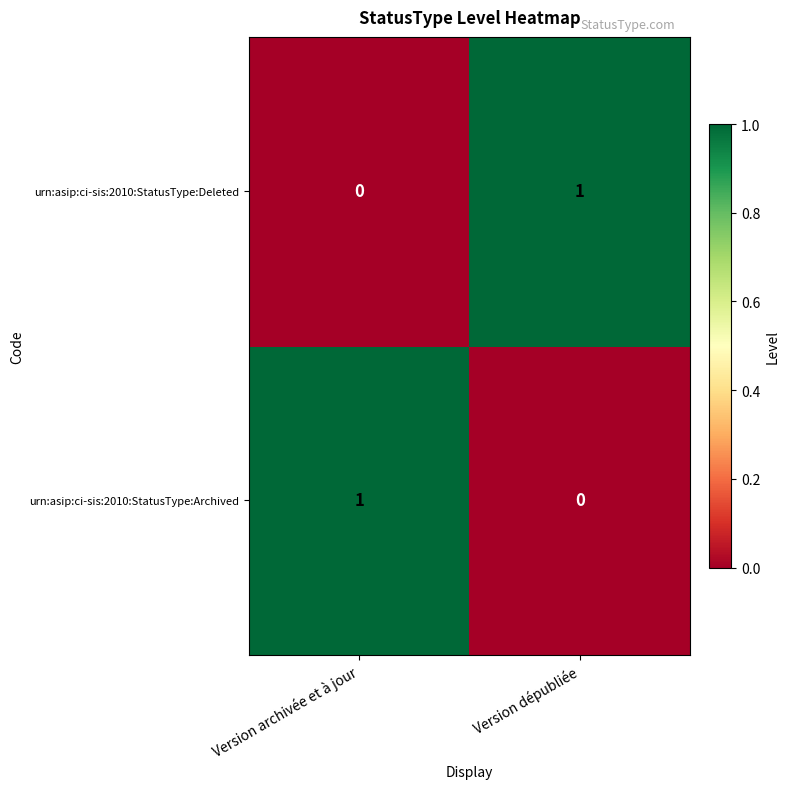

The value of urn:asip:ci-sis:2010:StatusType:Deleted at Version dépubliée is 1. True or false?

True